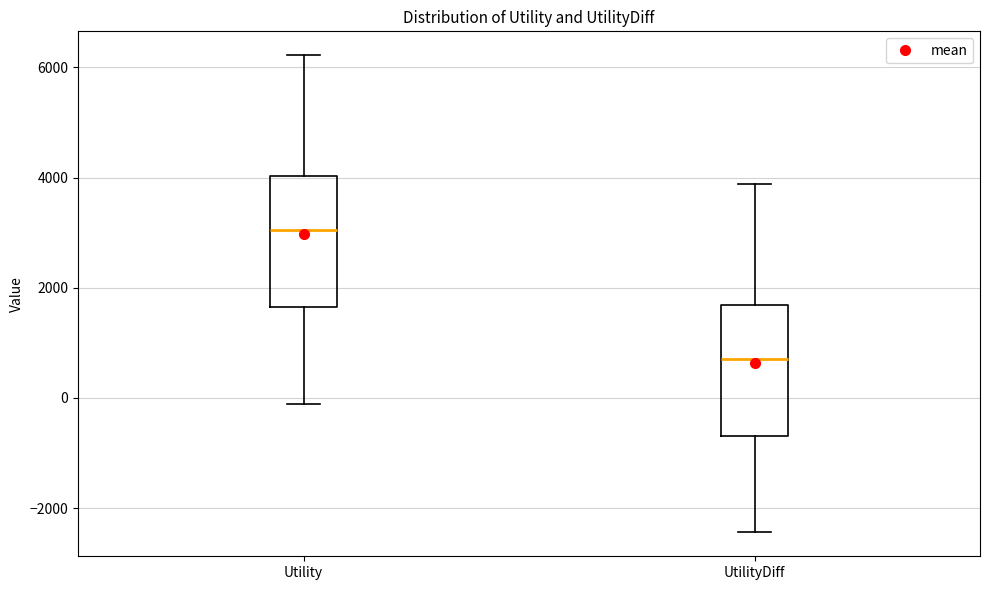

Reading left to right, read every box against the y-axis: the position of its median line, the range the box covers, and the ends of its whiskers. The values are not printed on the chart, so give them approximately, as read against the axis.

Utility: median 3000, box 1600 to 4000, whiskers -200 to 6200
UtilityDiff: median 800, box -600 to 1600, whiskers -2400 to 3800